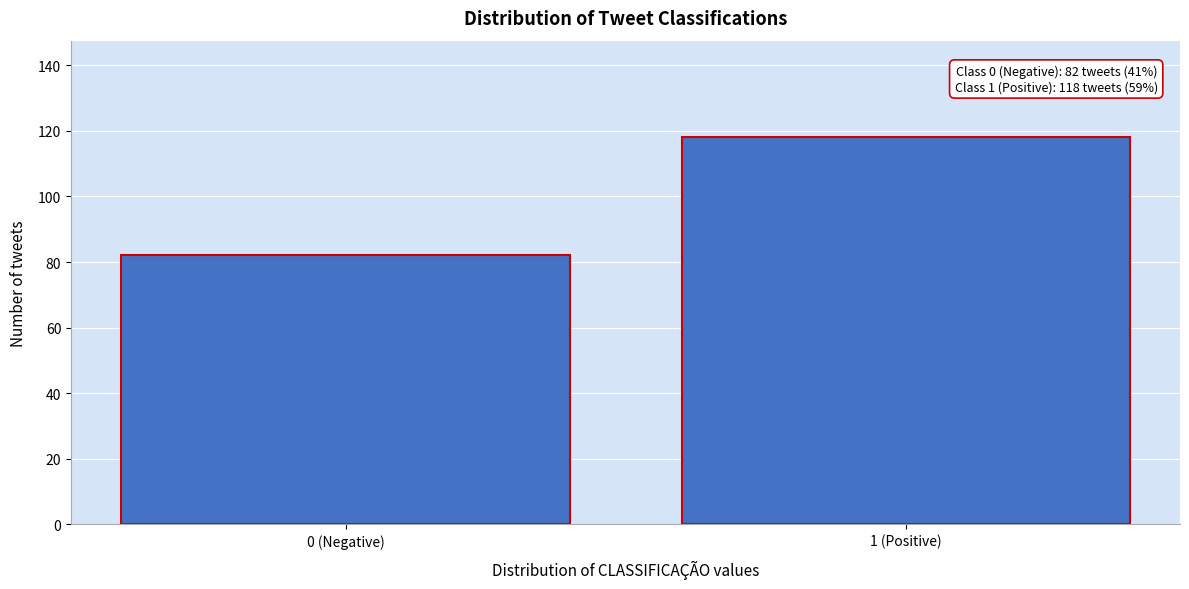

Reading left to right, list all the values displayed in this chart.

0 (Negative)=82	1 (Positive)=118